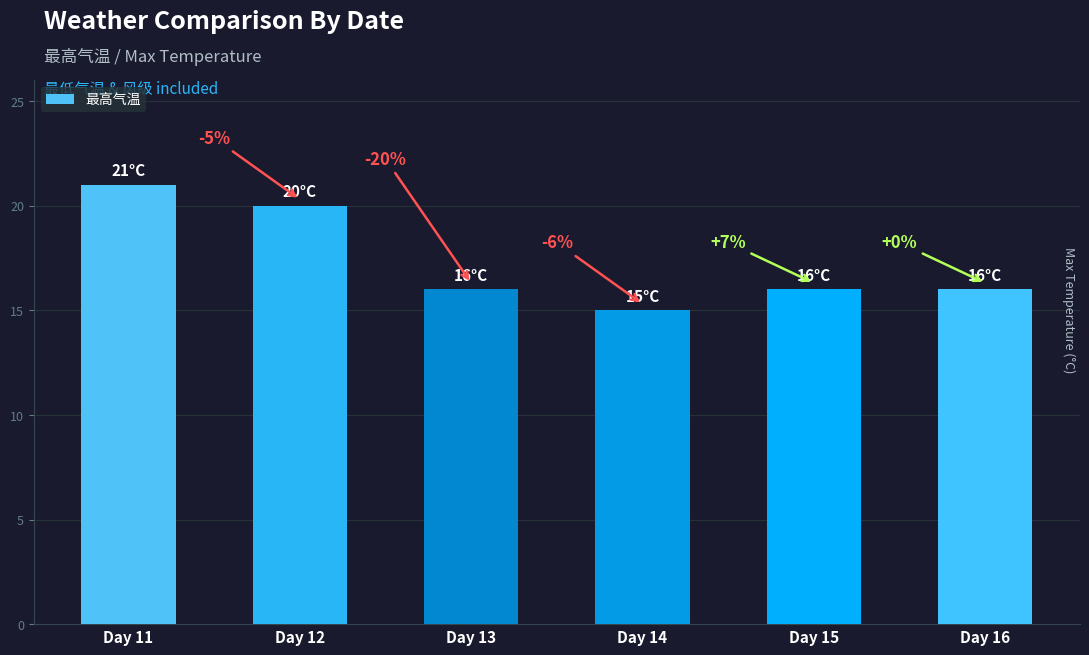

The value at Day 14 is 27. True or false?

False